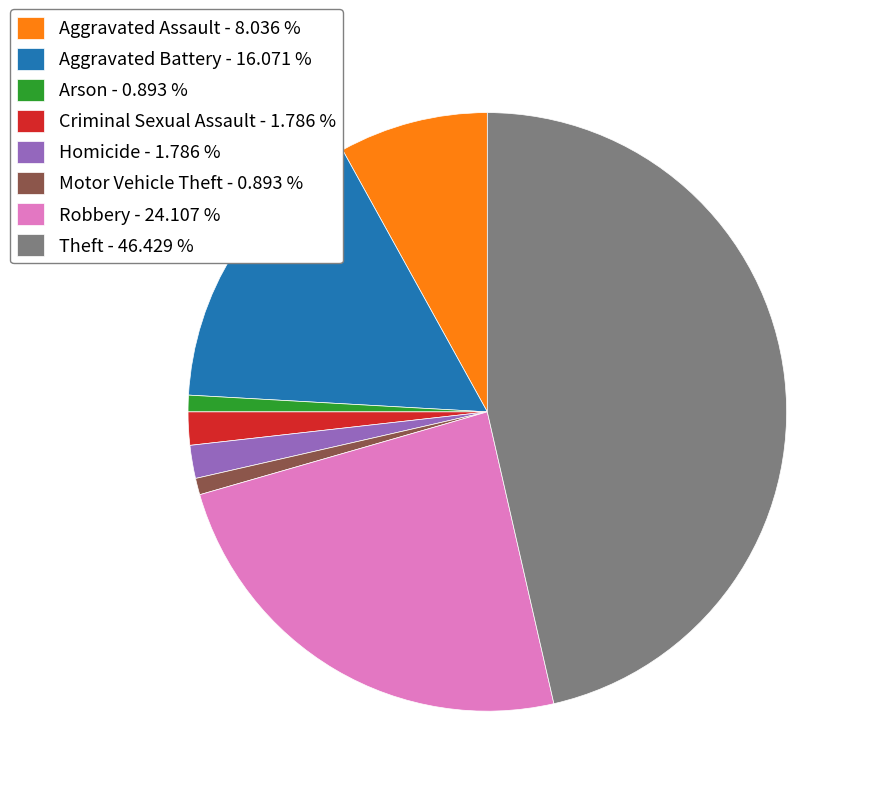

Is it true that Aggravated Battery is 16% of the pie?

True